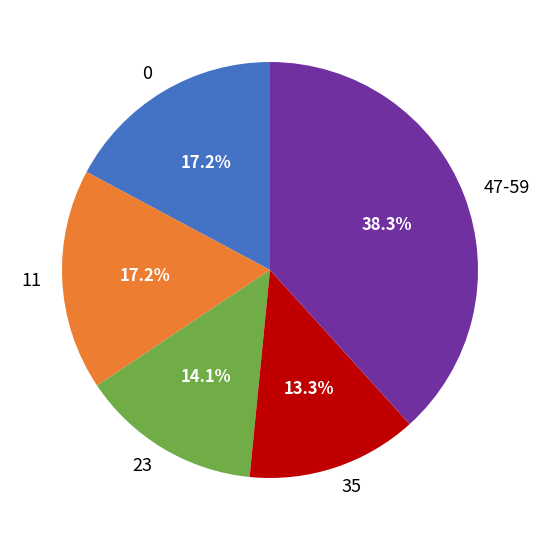

What is the largest slice in the pie chart?

47-59